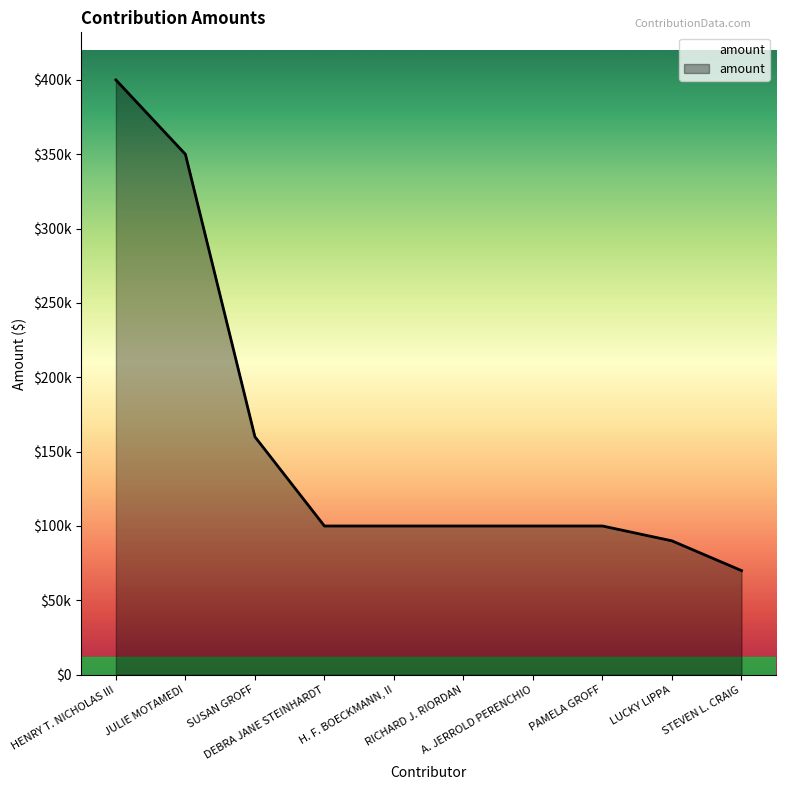

Does the chart display data point markers on the line(s)?

No